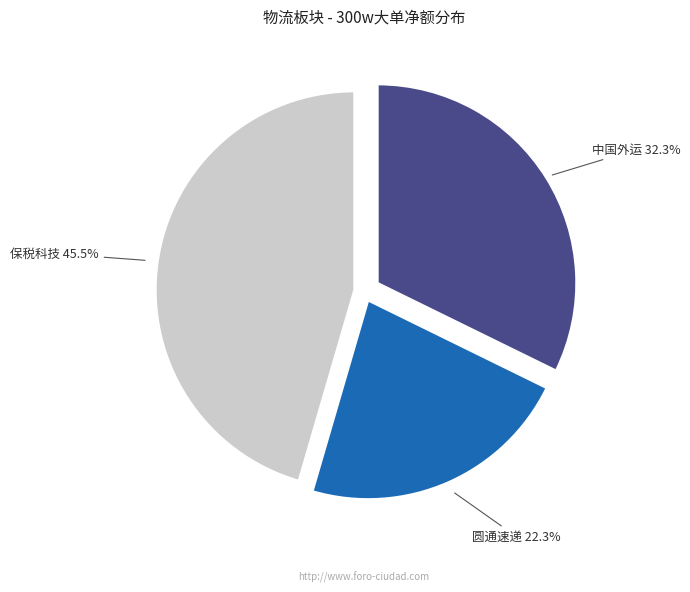

How much of the chart is everything except 中国外运?

67.7%